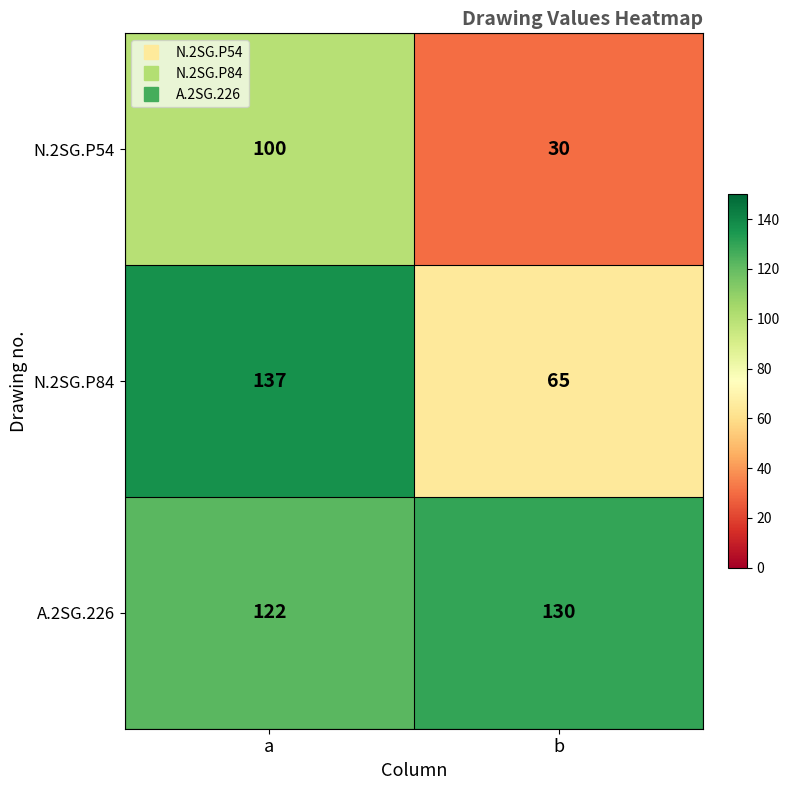

The N.2SG.P54 series shows 164 at a. True or false?

False